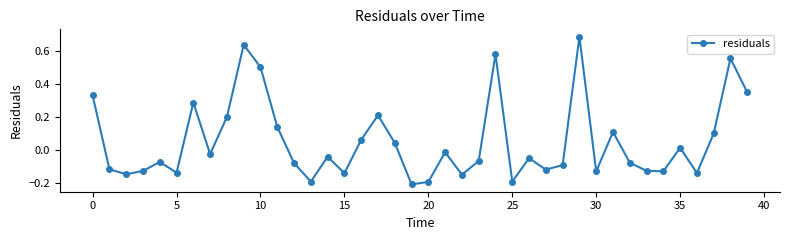

What is the sum of all values?

2.1